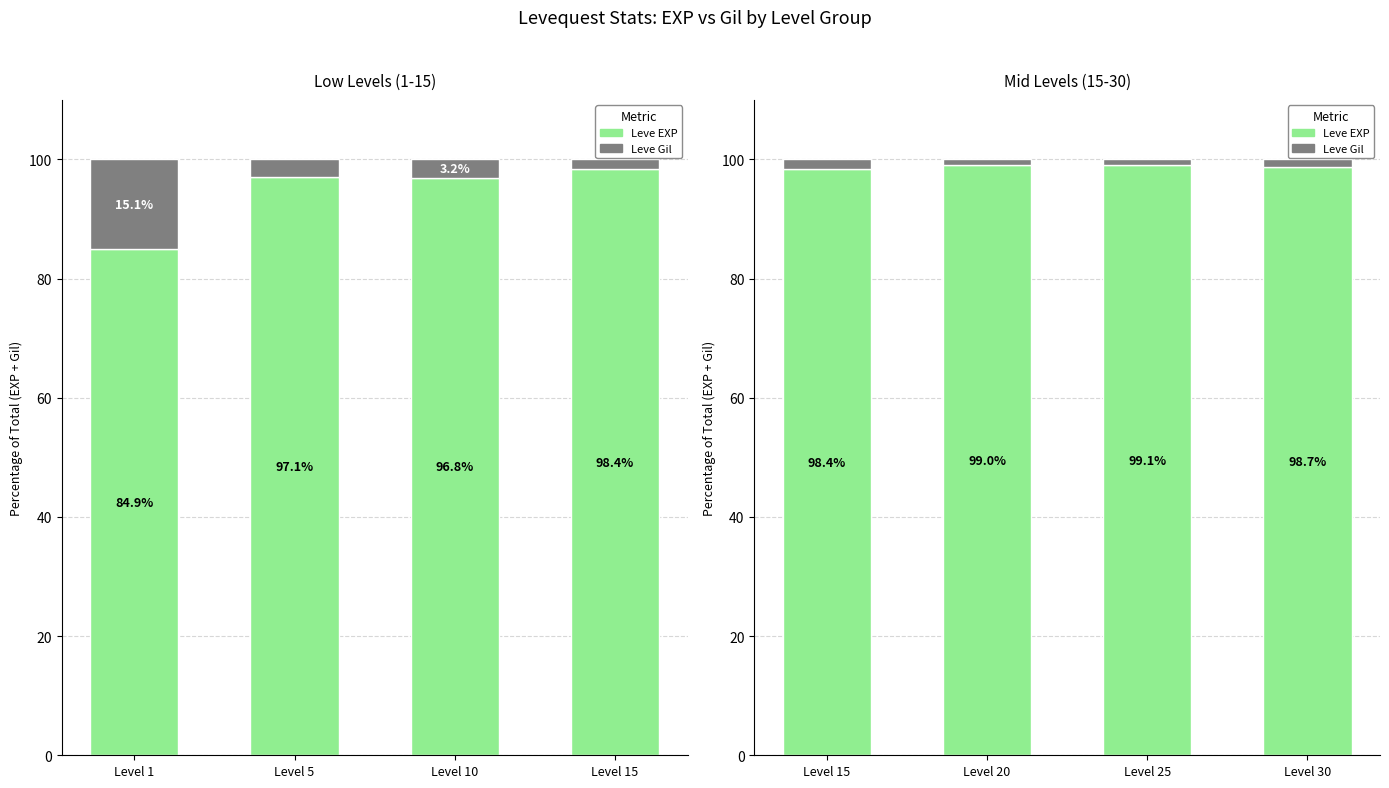

How many data points in Leve EXP are less than 99?

2